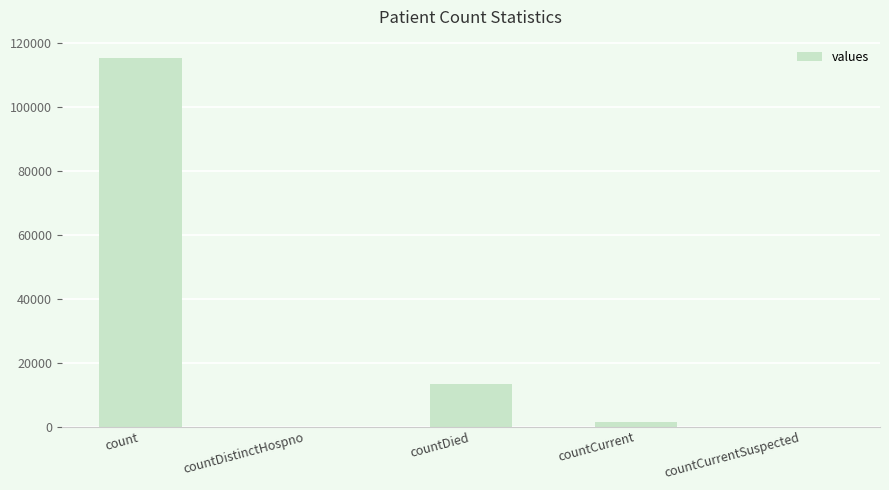

What is the sum of the values at countDistinctHospno and countDied?

13343